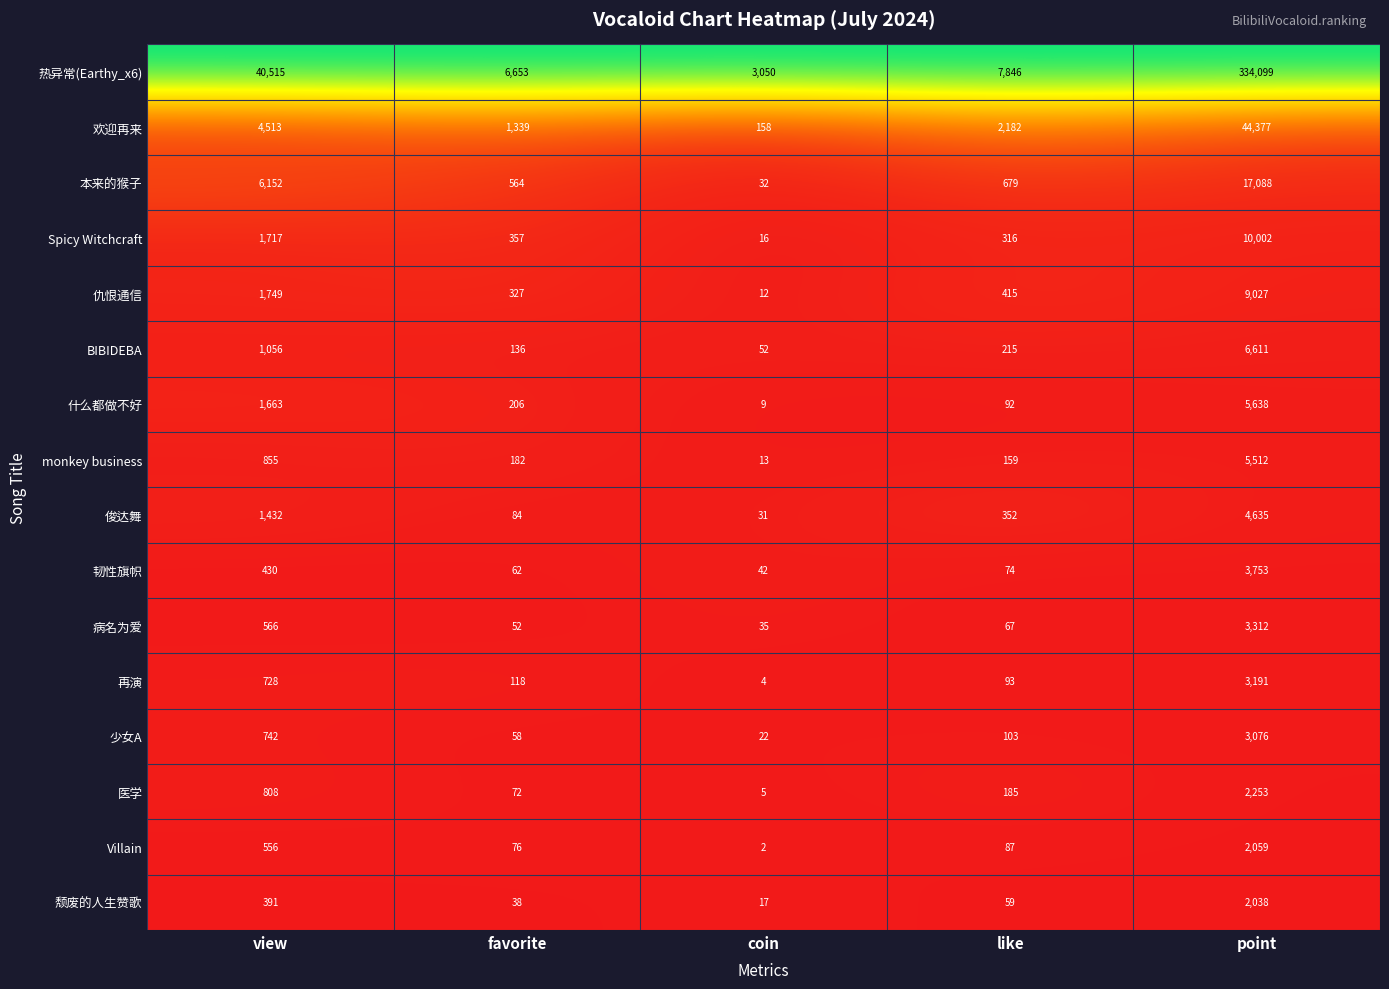

Is it true that 病名为爱 equals 566 at view?

True